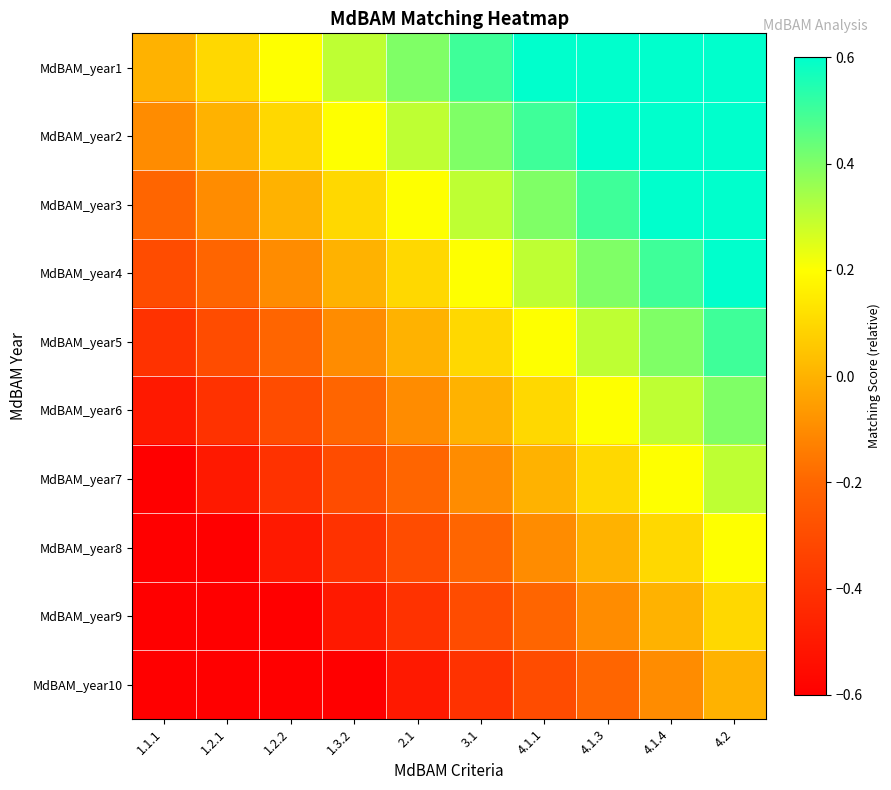

At which category is the sum across all series the highest?

4.2